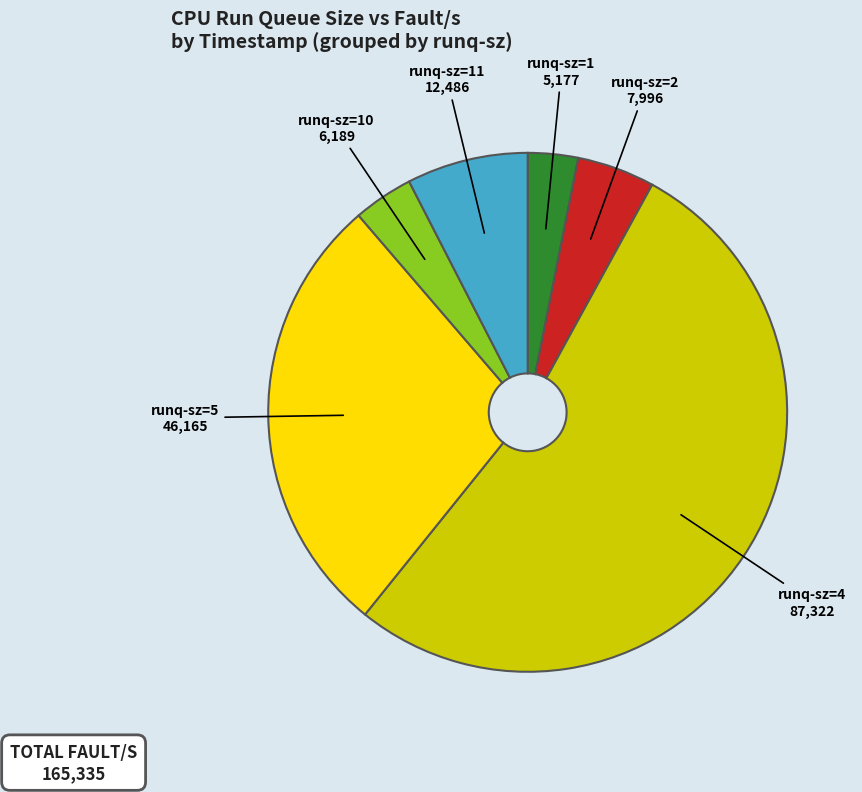

The runq-sz=11 slice represents 8% of the pie. True or false?

True